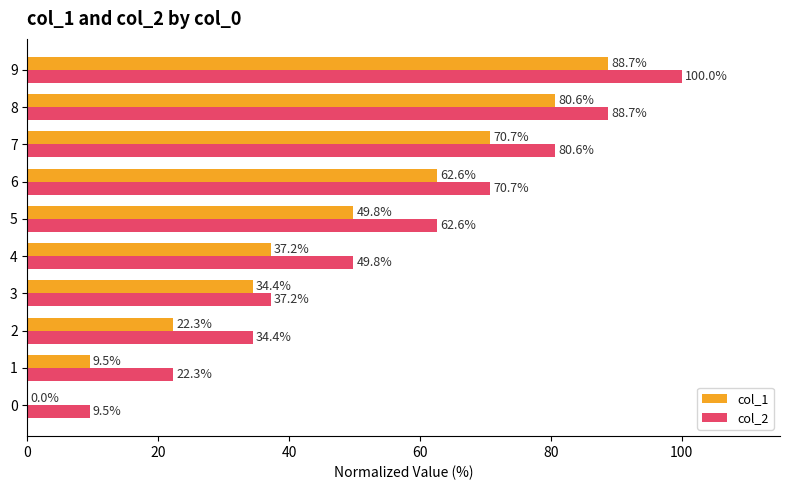

Is the value of col_1 at 6 greater than the value of col_2 at 8?

No